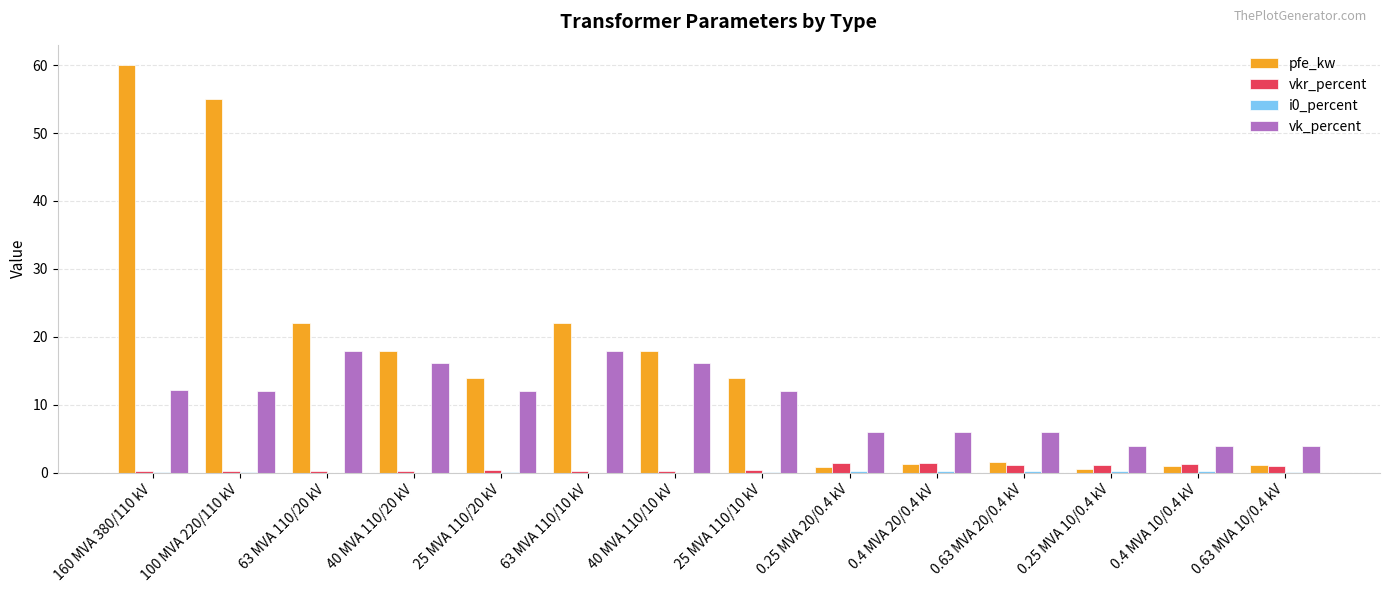

What is the difference between the vkr_percent values at 0.25 MVA 20/0.4 kV and 0.25 MVA 10/0.4 kV?

0.2